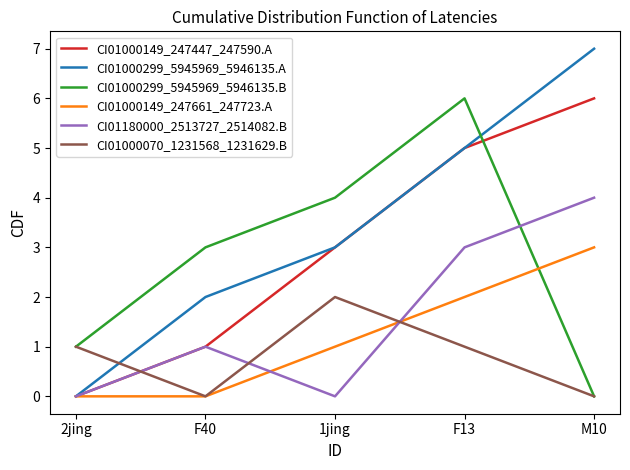

What is the greatest value displayed?

7